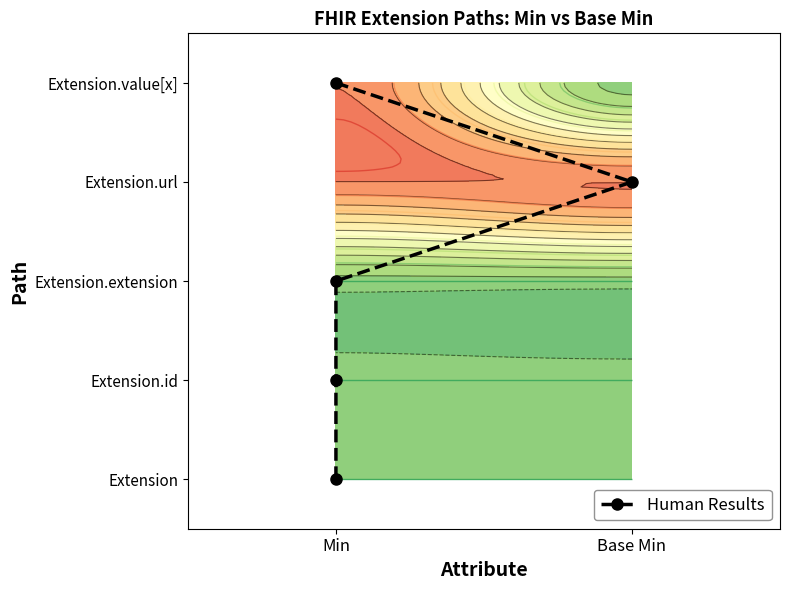

True or false: the data shows 7 at Min.

False